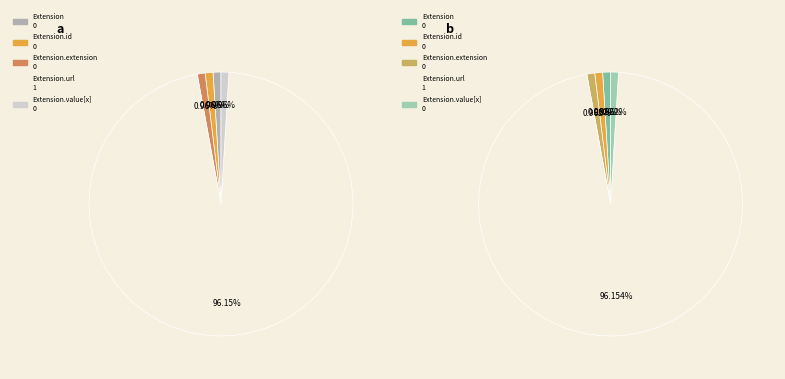

Combined, do Extension.id and Extension.extension account for over 50%?

No